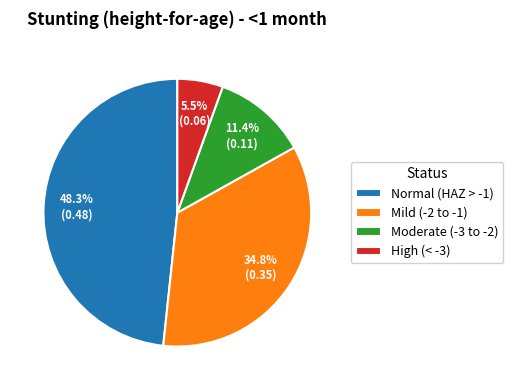

Does Moderate (-3 to -2) account for over 50% of the chart?

No